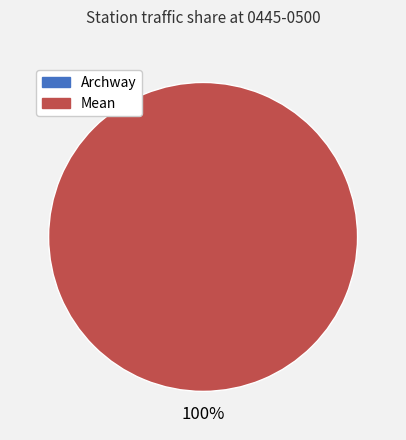

What is the majority slice?

Mean